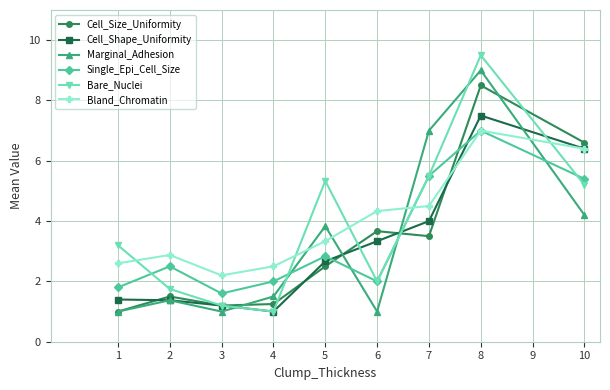

In Single_Epi_Cell_Size, how many points are higher than both neighbors (excluding endpoints)?

3